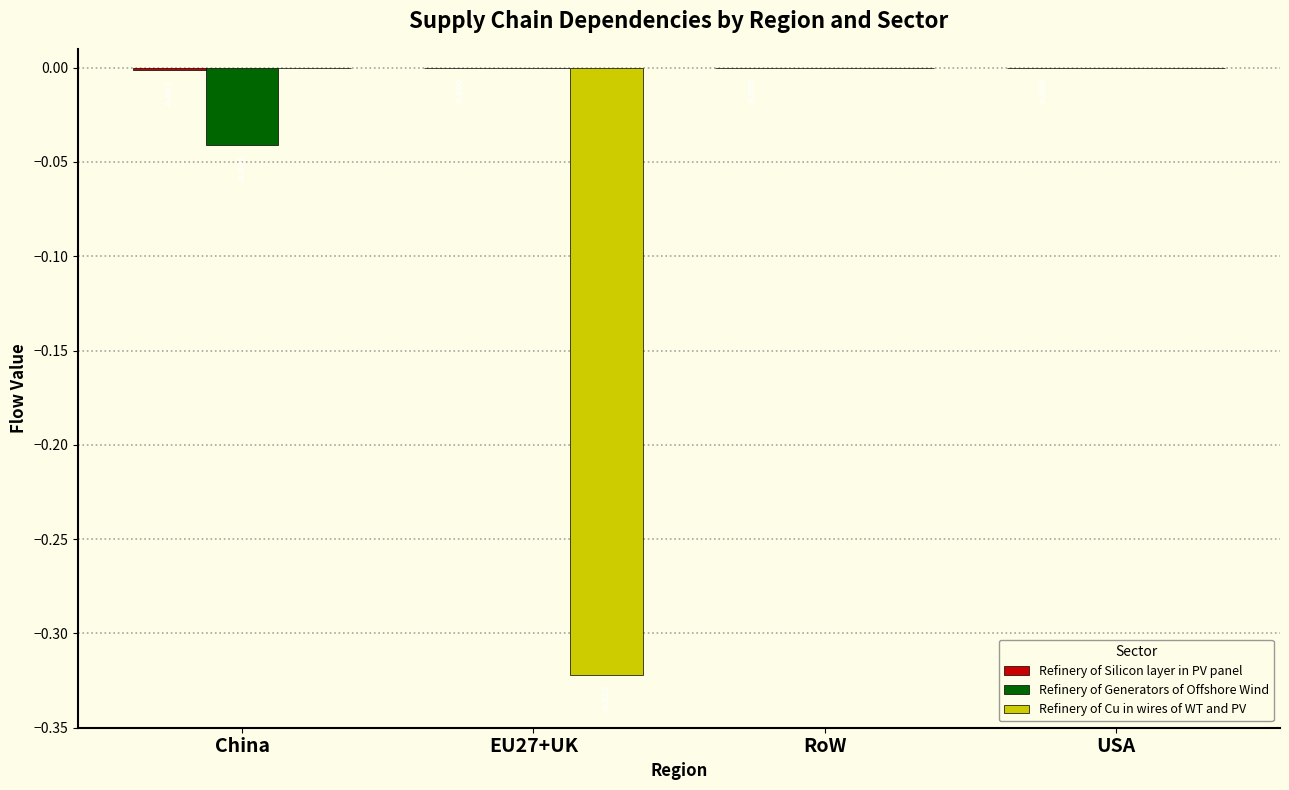

Are the bars grouped side by side (vs. stacked)?

Yes